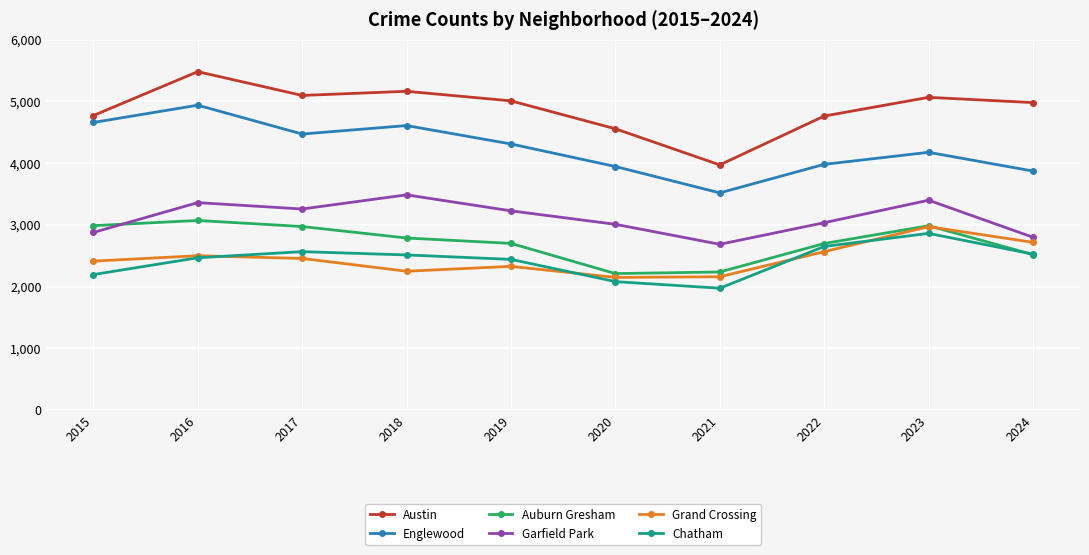

Where is the first local minimum for Englewood?

2017